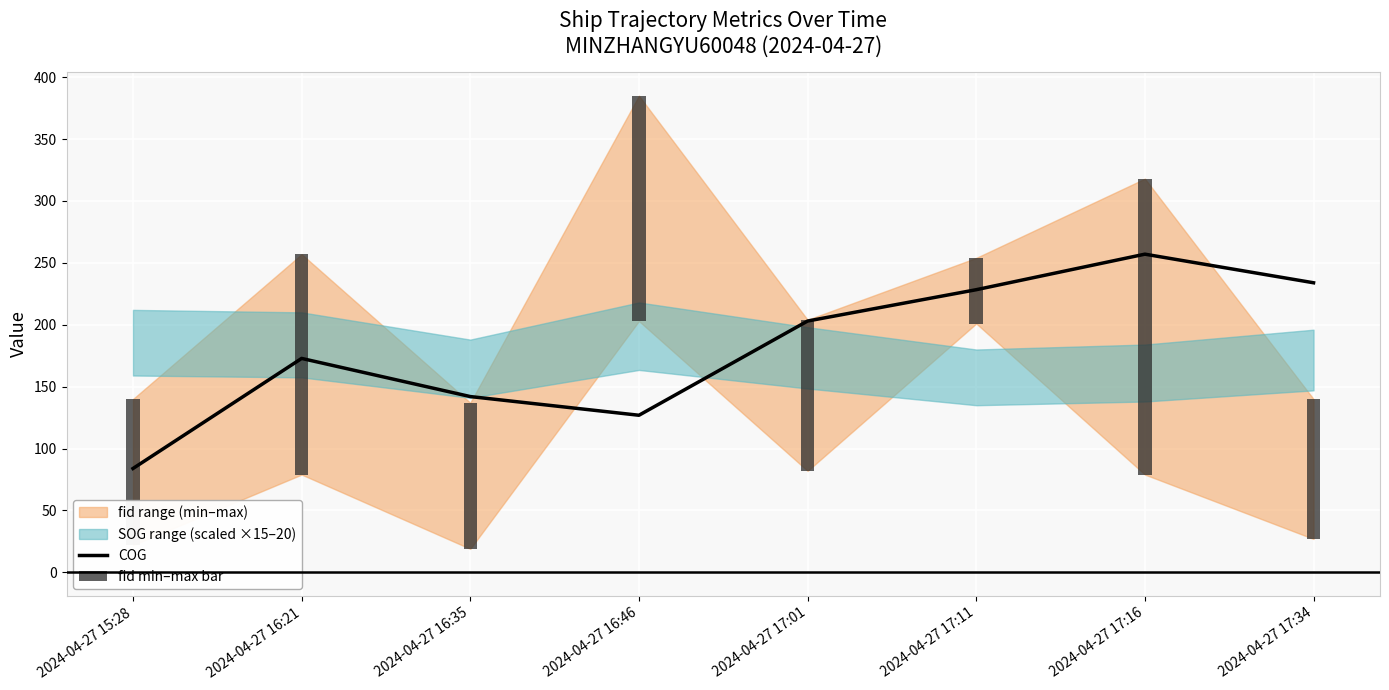

Rank the categories by value from lowest to highest.

2024-04-27 15:28, 2024-04-27 16:46, 2024-04-27 16:35, 2024-04-27 16:21, 2024-04-27 17:01, 2024-04-27 17:11, 2024-04-27 17:34, 2024-04-27 17:16